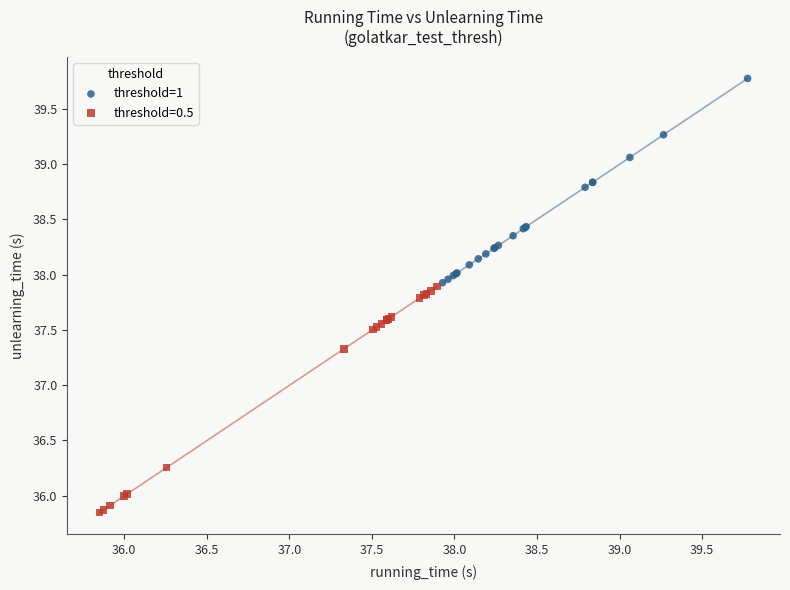

Which series reaches the maximum Y coordinate?

threshold=1